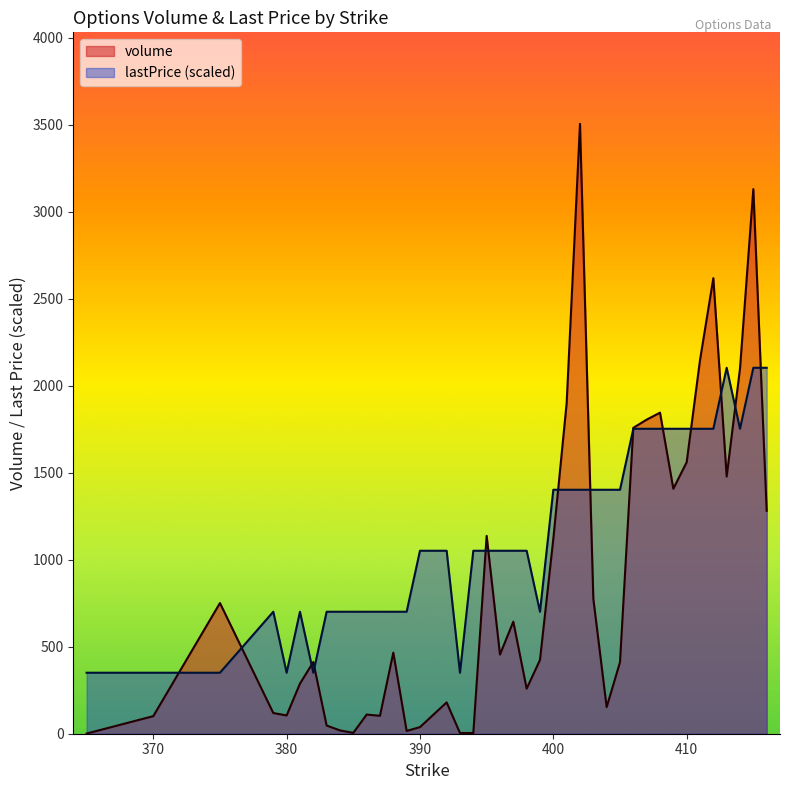

Count the number of data series in this chart.

2